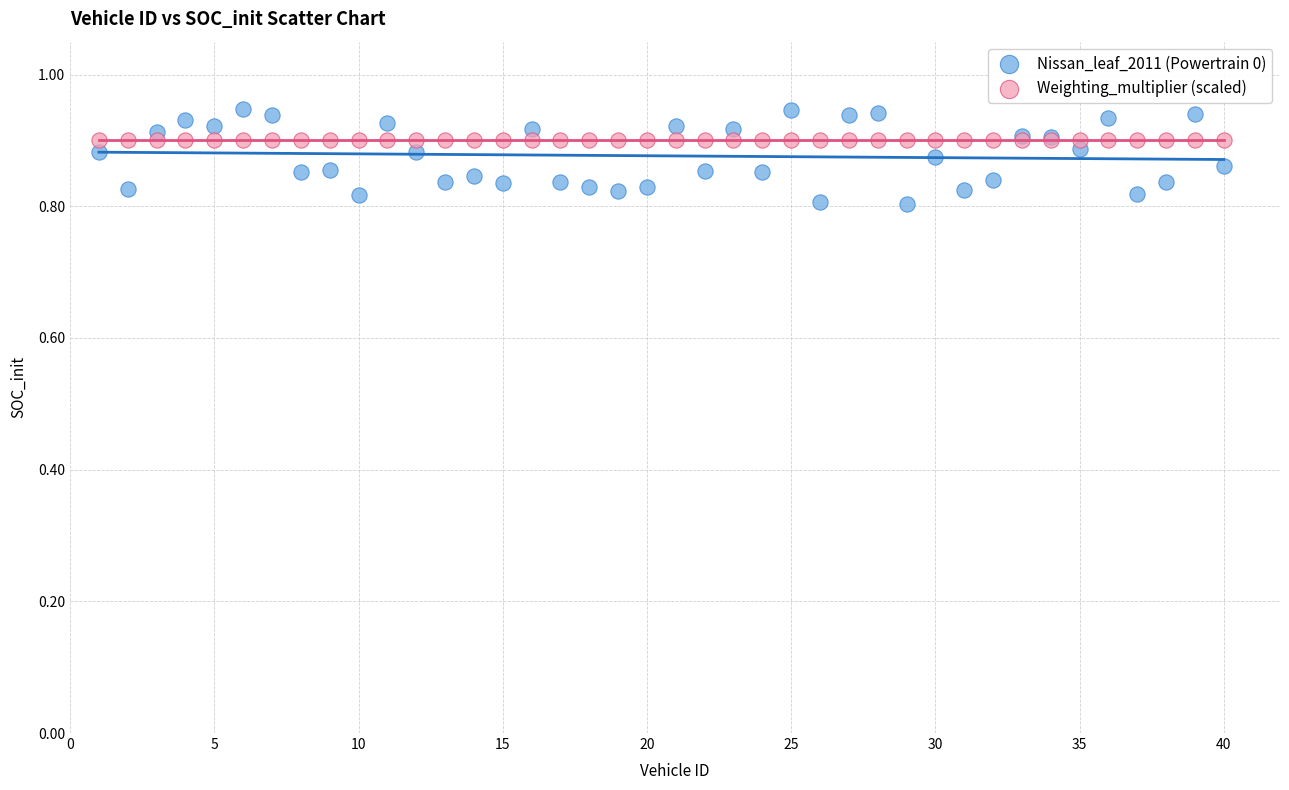

Which series contains the highest Y value?

Nissan_leaf_2011 (Powertrain 0)